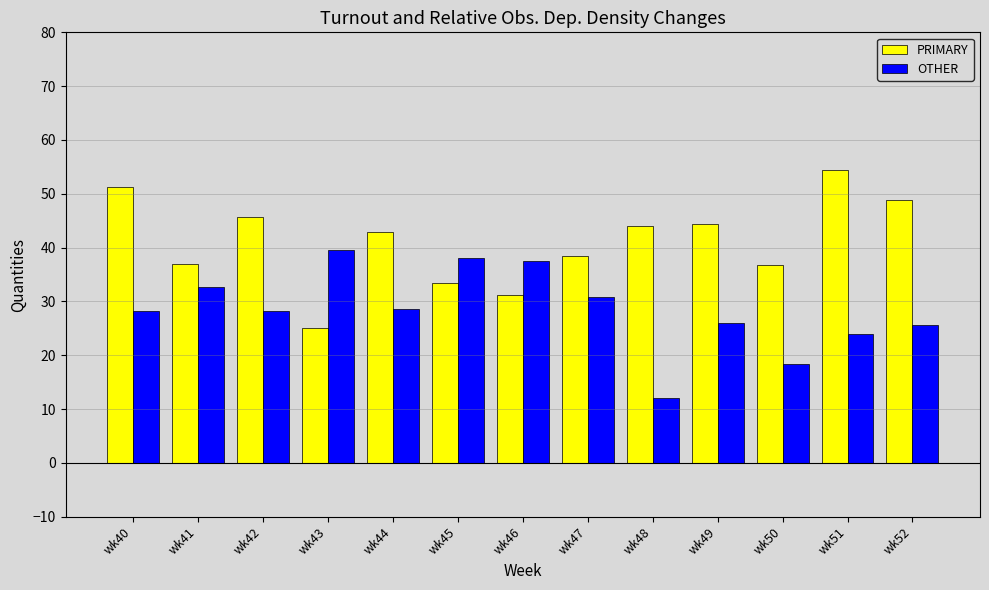

Does the chart contain any negative values?

No